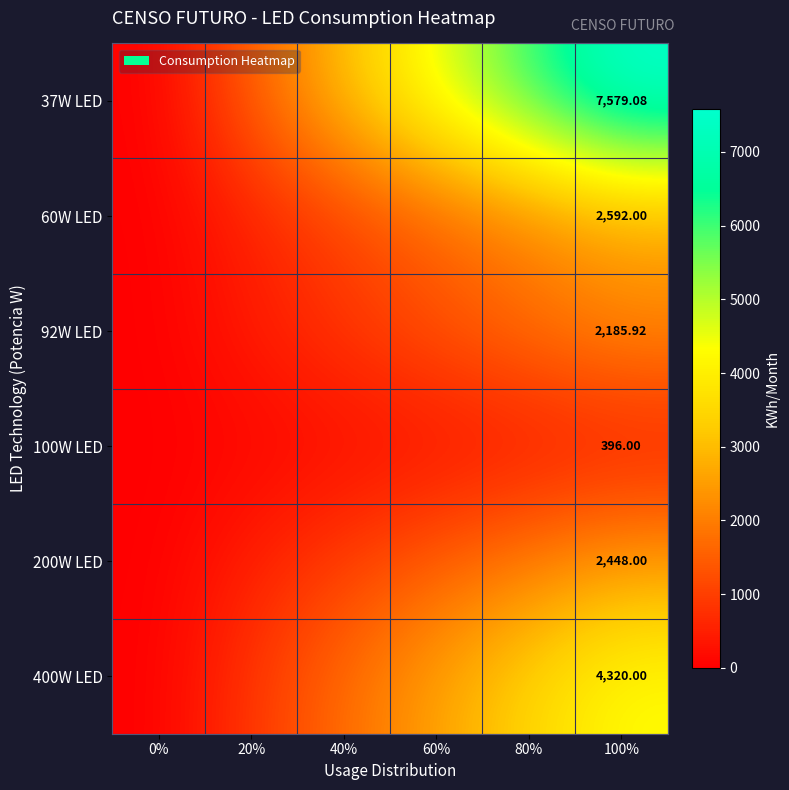

What is the difference between the maximum and minimum values in the 37W LED series?

7579.1